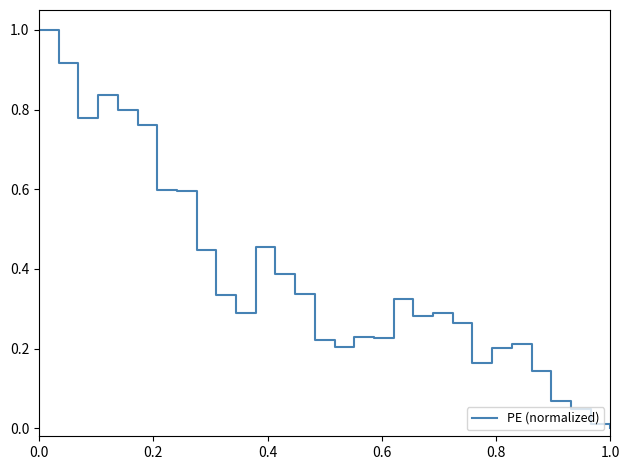

What is the greatest value displayed?

1.0